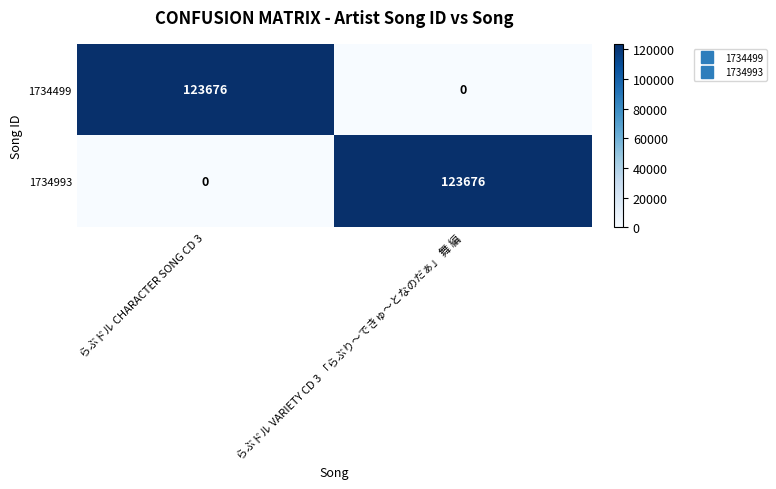

True or false: 1734993 has a value of 41885 at らぶドル VARIETY CD 3 「らぶり〜できゅ〜となのだぁ」 舞 編.

False